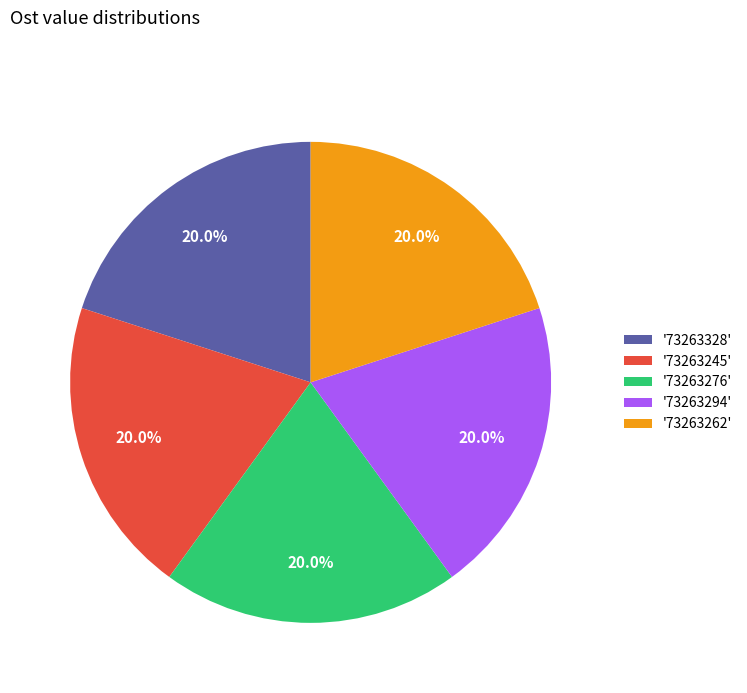

What portion of the pie excludes '73263245'?

80.0%